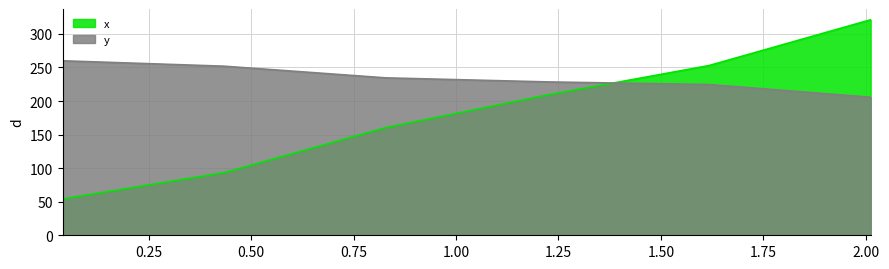

Reading left to right, transcribe all the data shown in this chart.

x: 0.039450704225352115=54.0	0.43395774647887325=93.1	0.8284647887323944=160.3	1.2229718309859154=208.9	1.6174788732394367=252.9	2.011985915492958=321.1
y: 0.039450704225352115=260.0	0.43395774647887325=251.9	0.8284647887323944=234.5	1.2229718309859154=228.5	1.6174788732394367=224.6	2.011985915492958=205.7